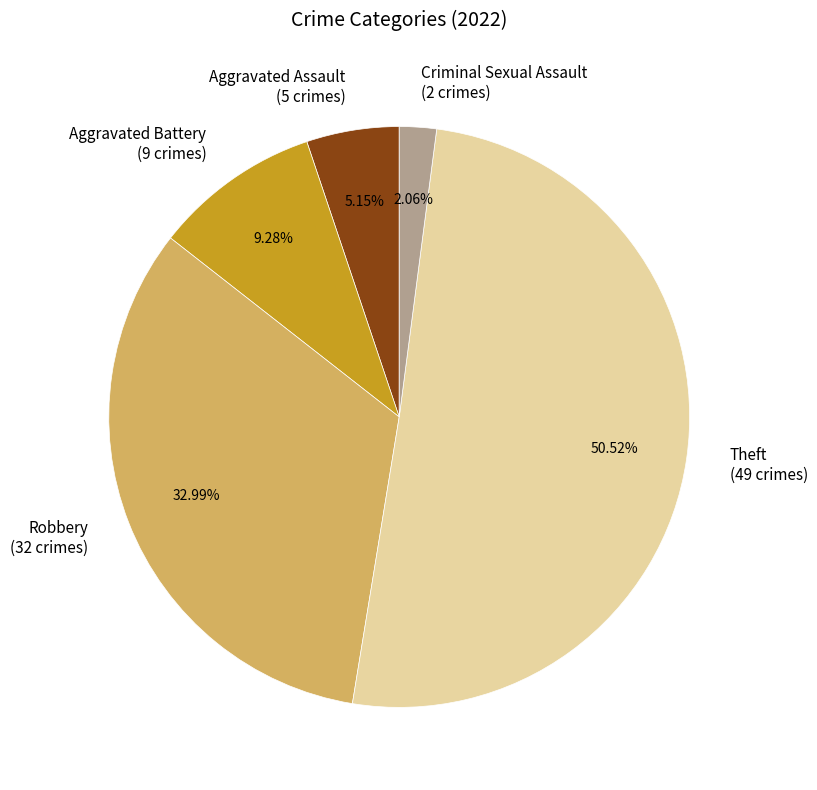

Approximately how many times larger is the value at Robbery compared to Aggravated Assault?

6.4